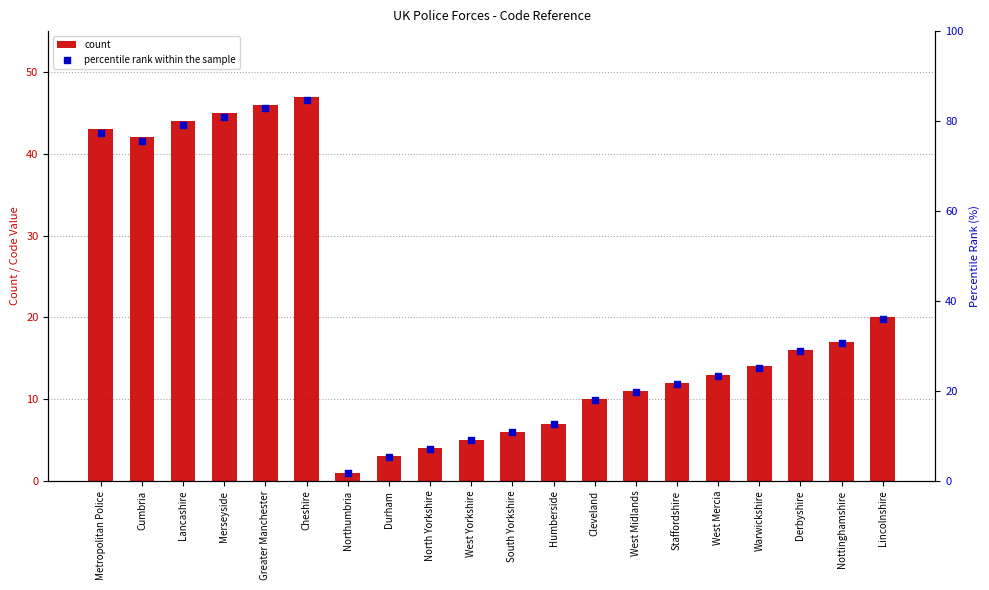

Which series has the largest total across all categories?

percentile rank within the sample